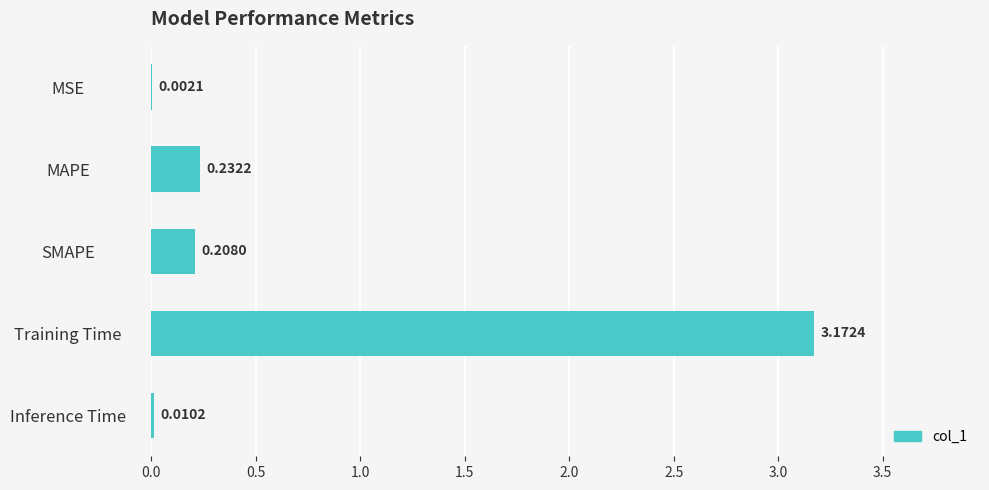

What is the sum of all values?

3.6